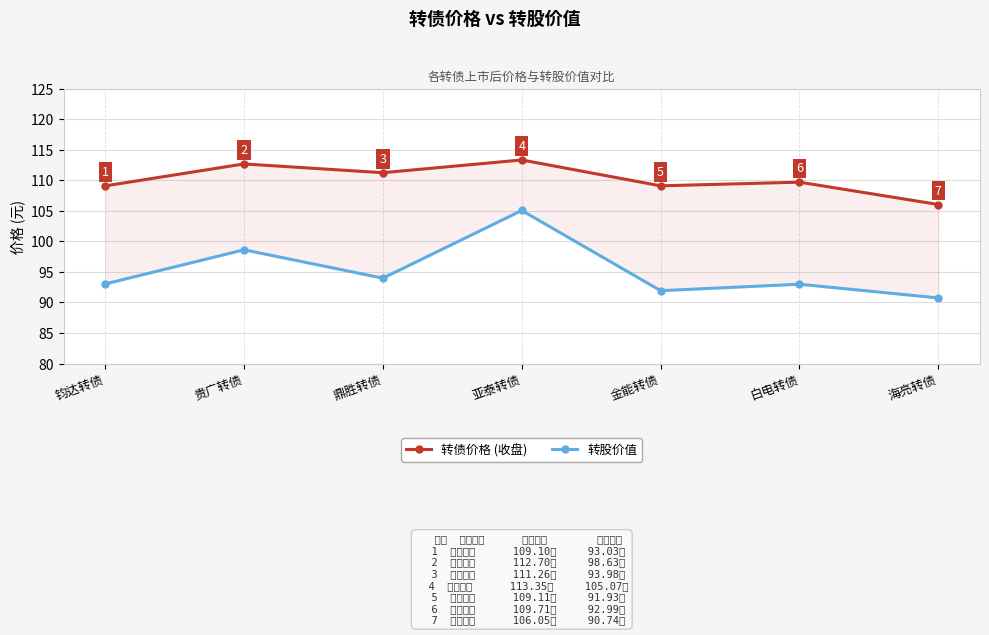

How many values in the 转股价值 series exceed 93?

4